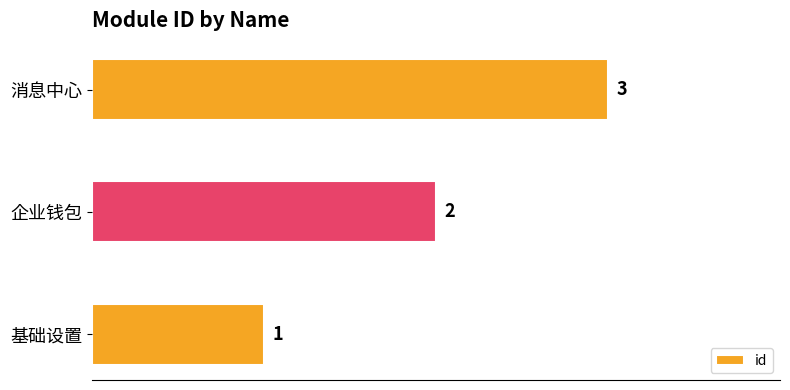

How many values are between 1 and 3?

3